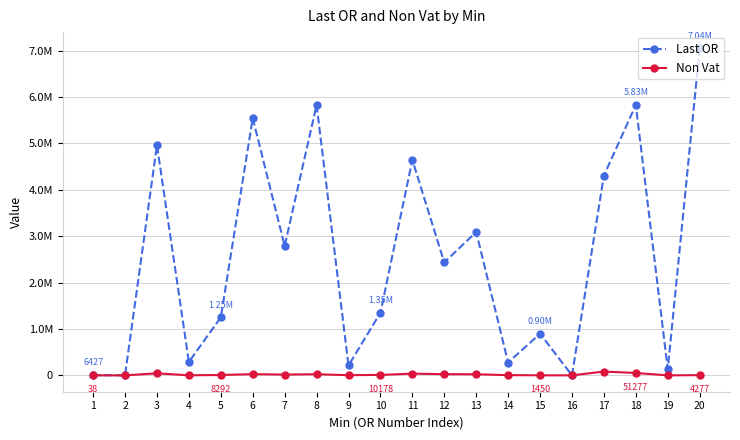

True or false: Non Vat and Last OR intersect in this chart.

False